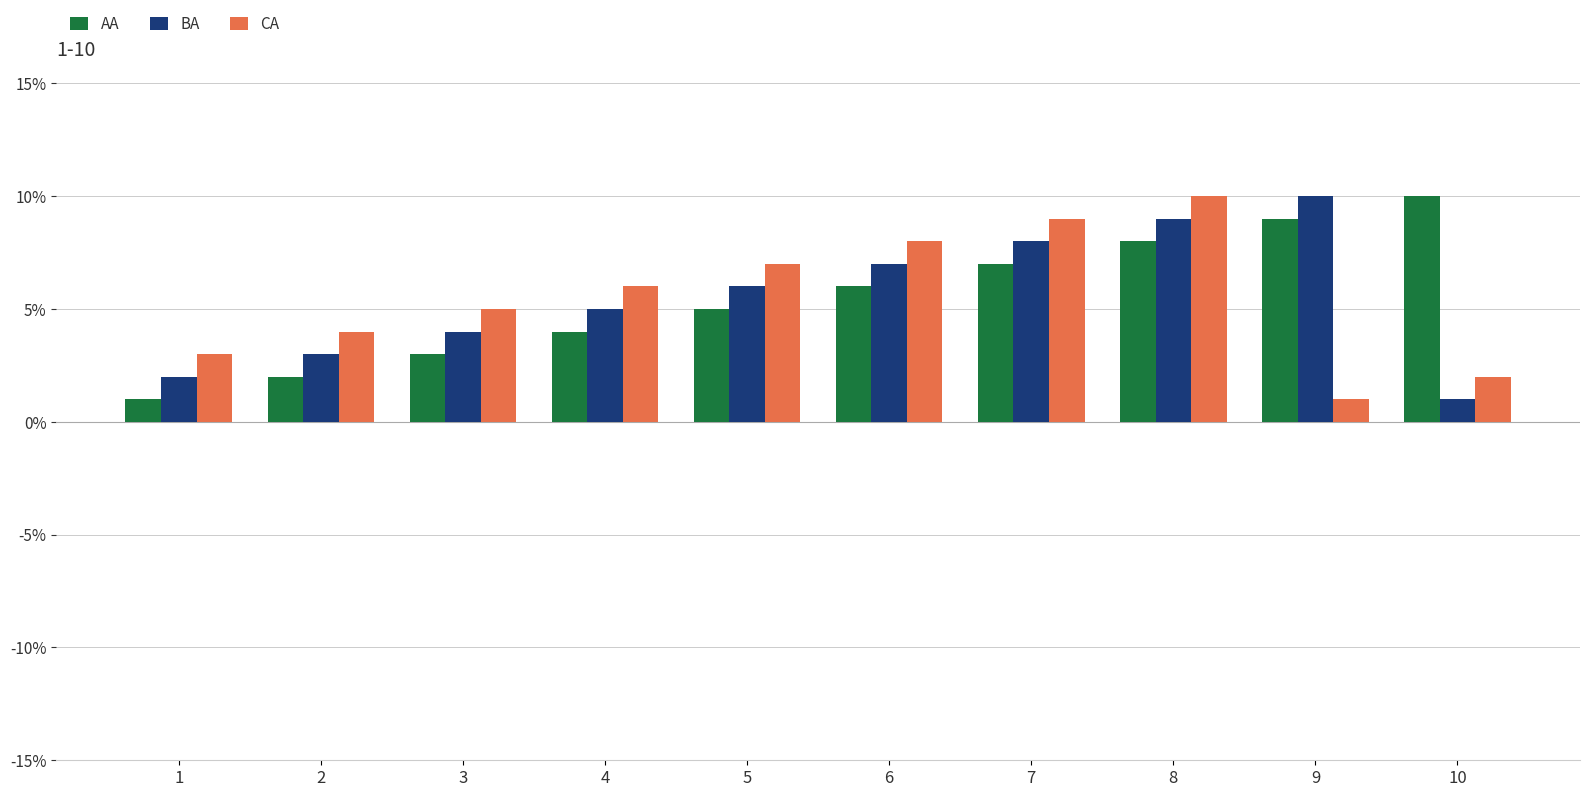

Are the bars grouped side by side (vs. stacked)?

Yes